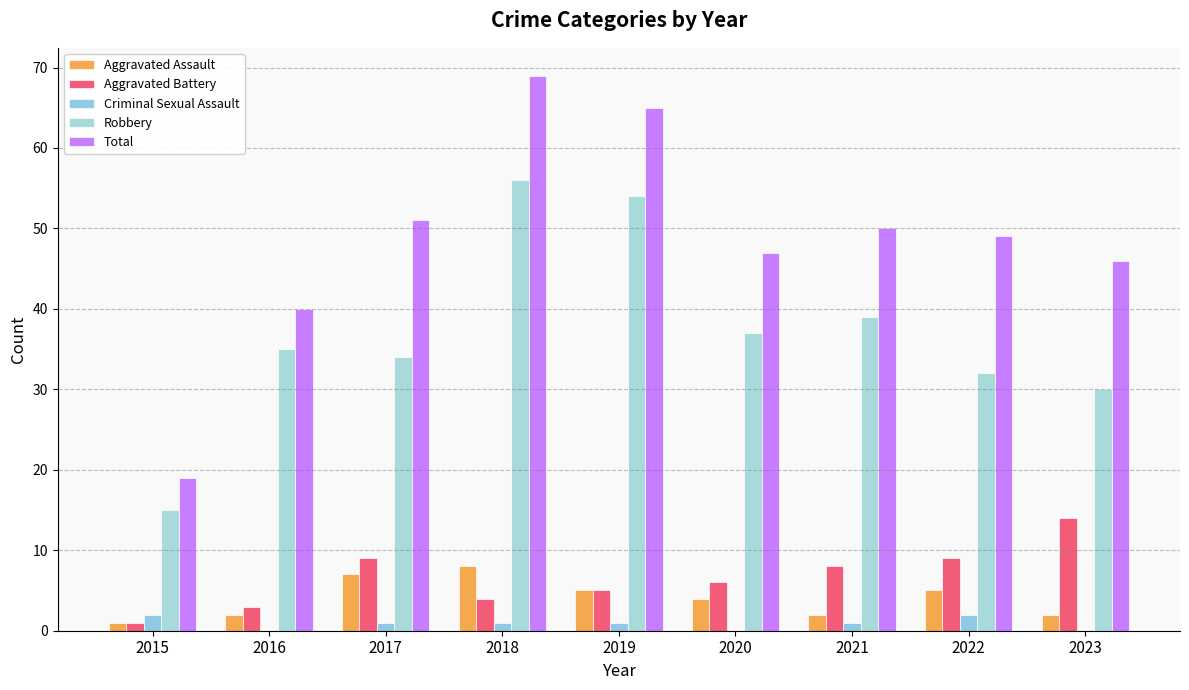

What is the minimum value for Robbery?

15